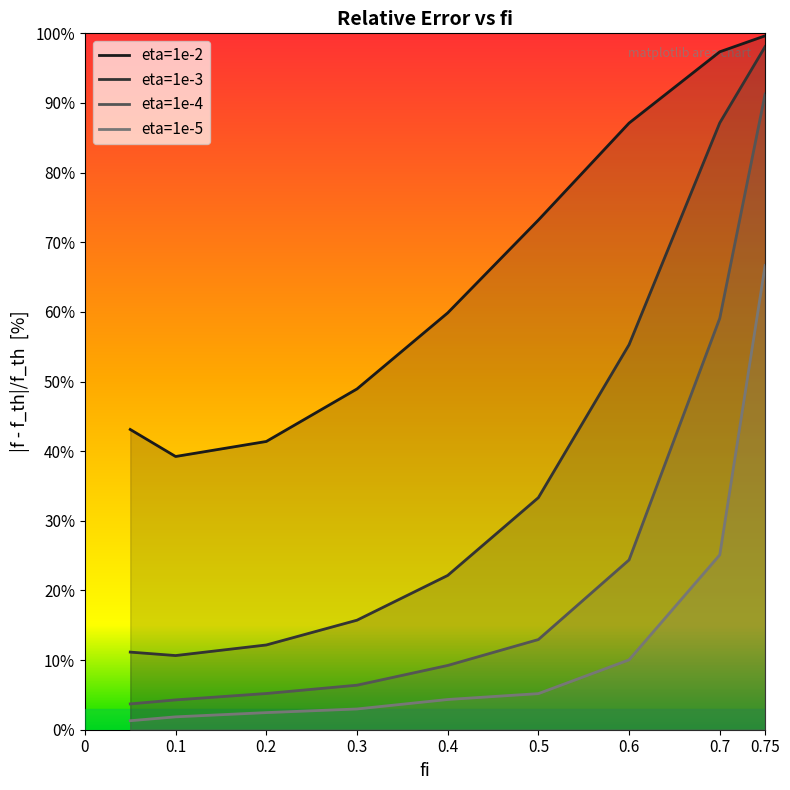

Does the chart display data point markers on the line(s)?

No